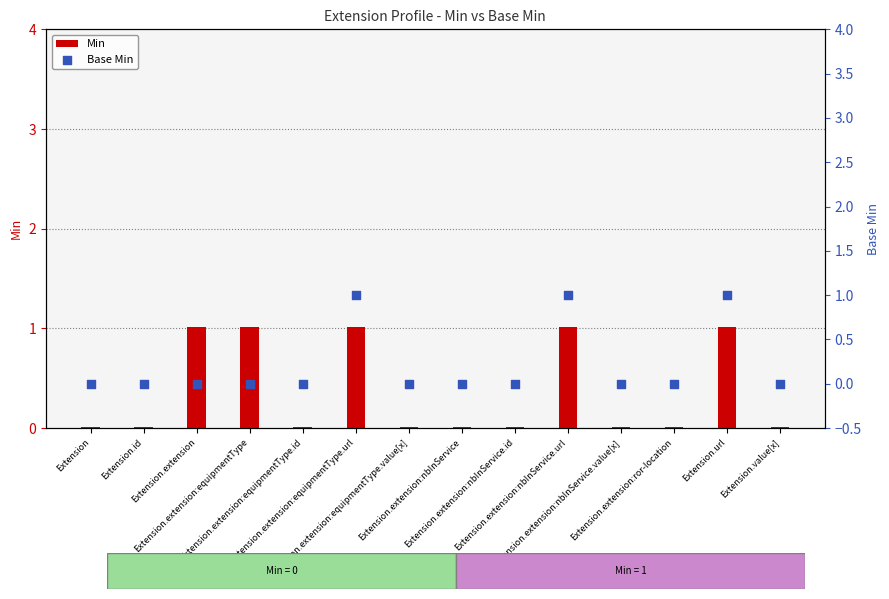

Which series has the largest total across all categories?

Min